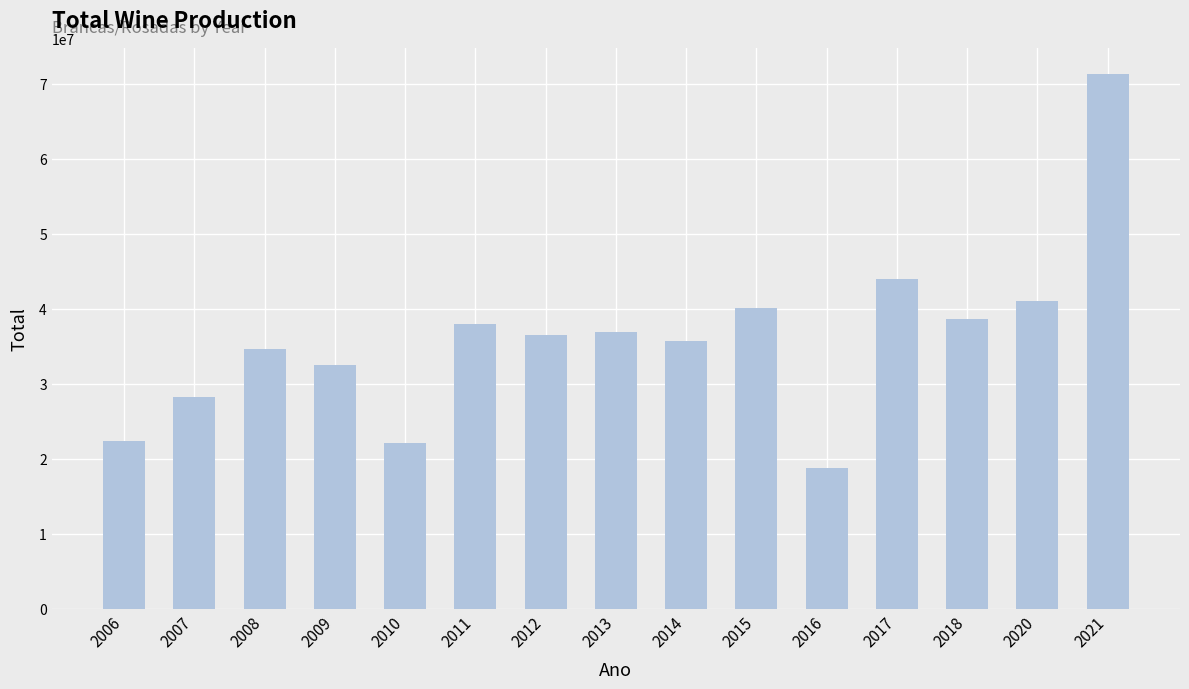

Approximately how many times larger is the value at 2013 compared to 2006?

1.7